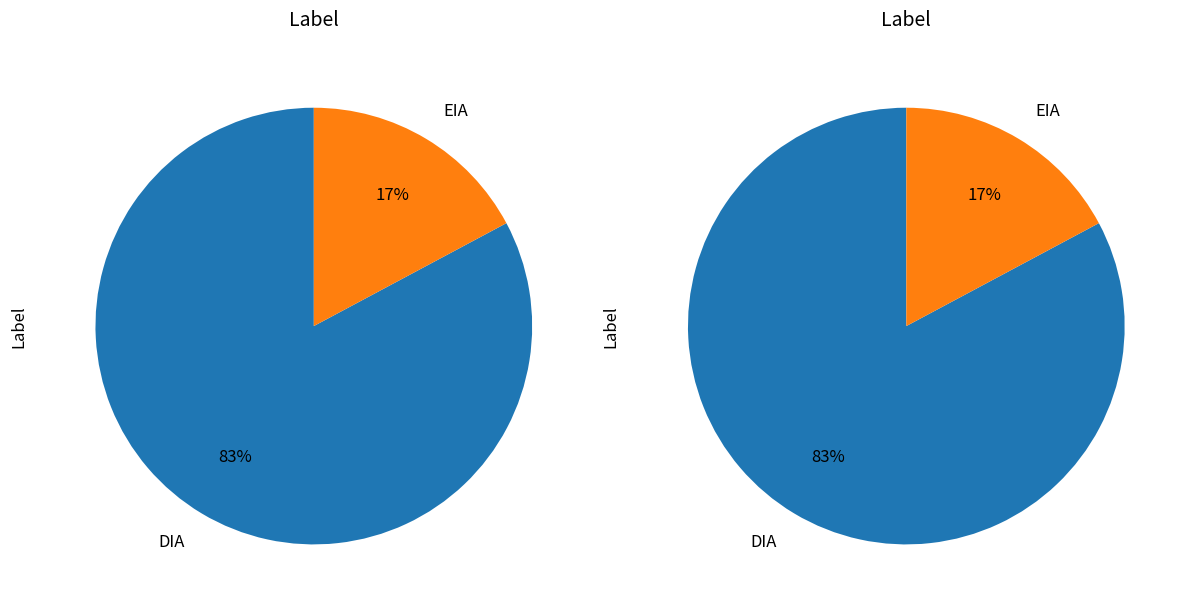

What is the smallest slice in the pie chart?

EIA